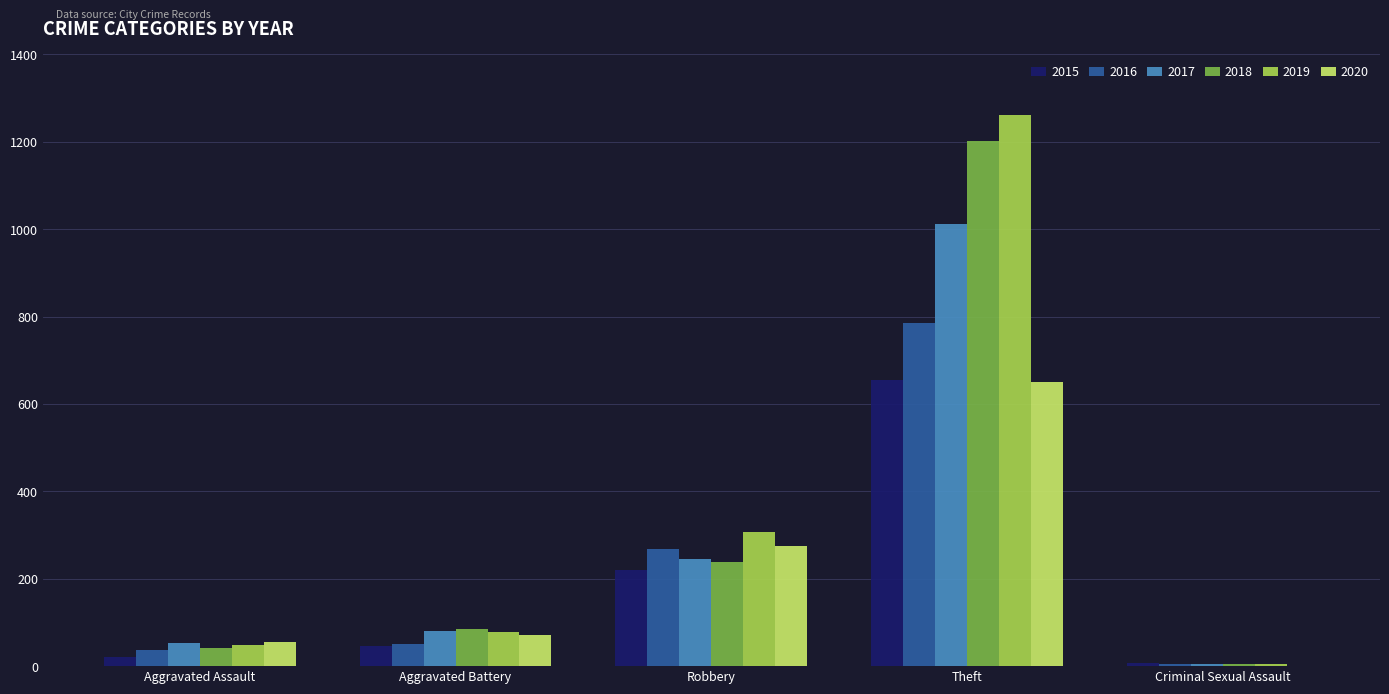

Read the 2019 value at Aggravated Battery.

79